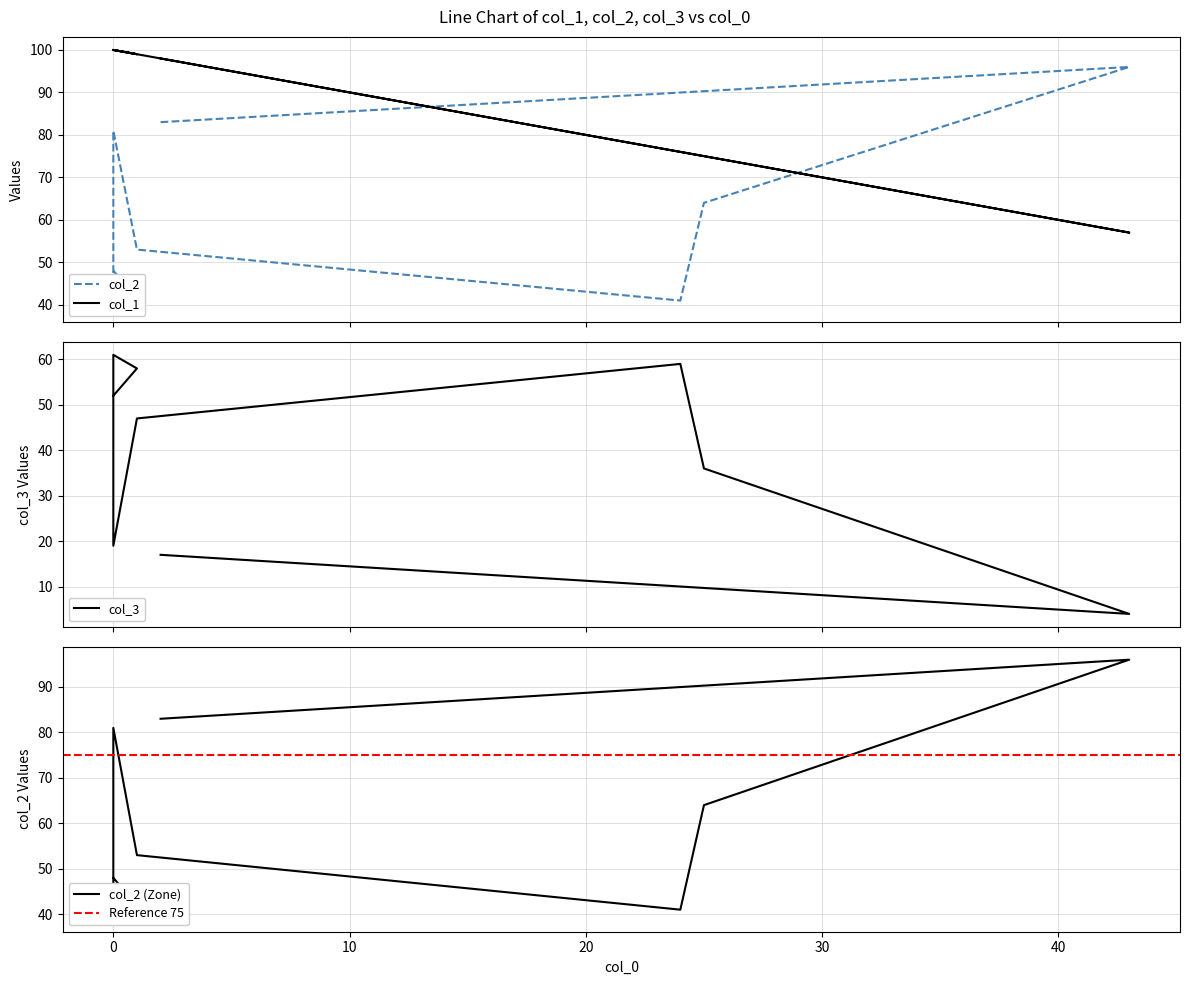

The value of col_3 at 2 is 9. True or false?

False